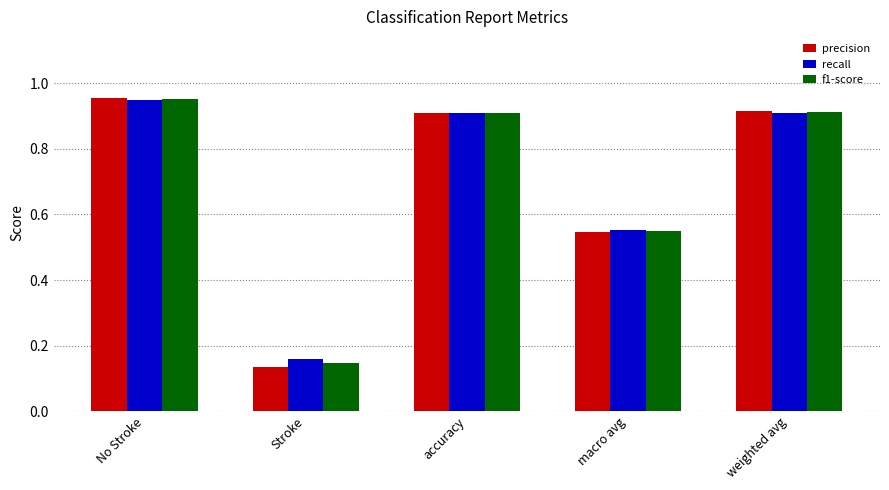

At which category is the sum across all series the highest?

No Stroke